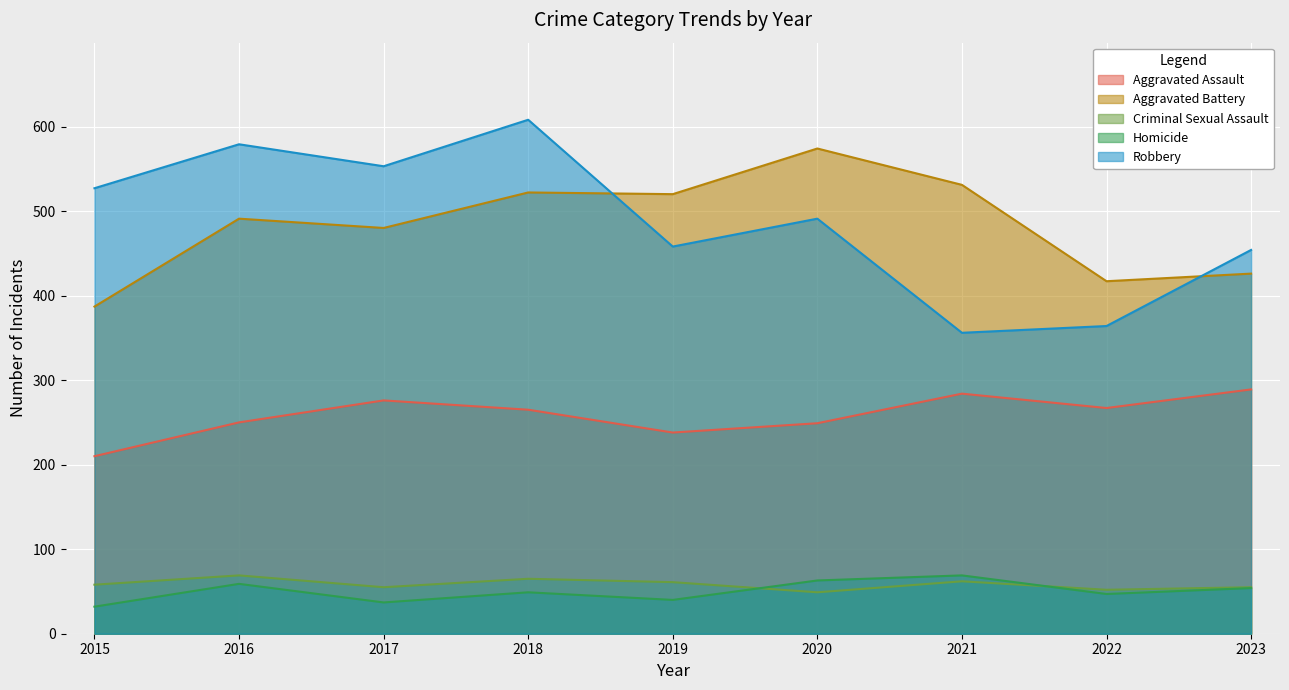

At how many categories does at least one series exceed 120?

9